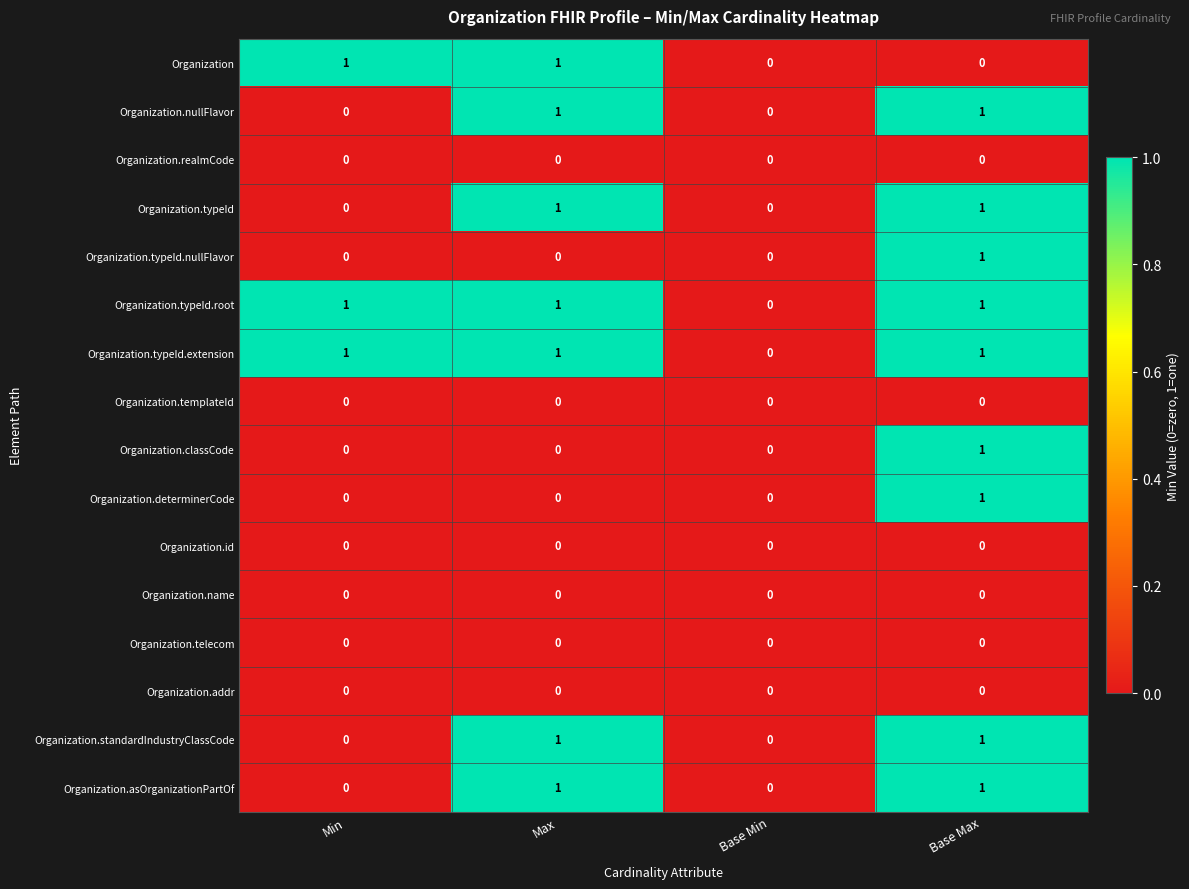

At which category is the sum across all series the highest?

Base Max